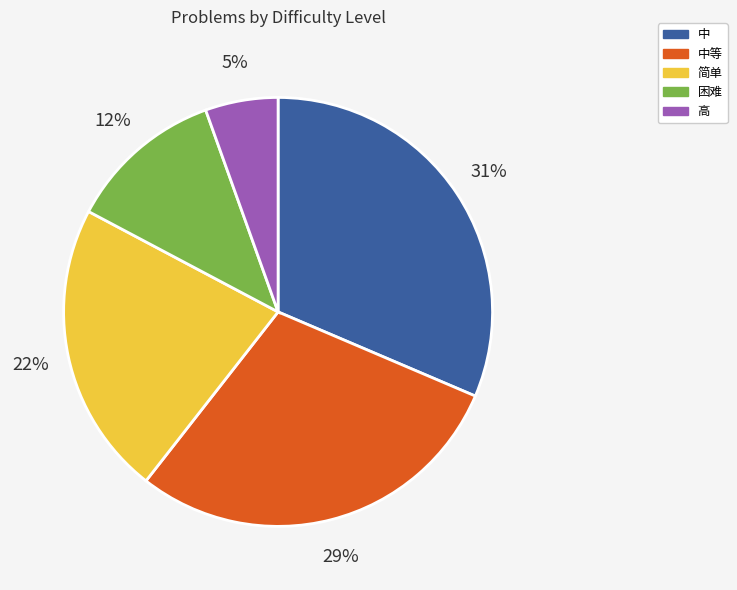

Combined, do 中等 and 简单 account for over 50%?

Yes